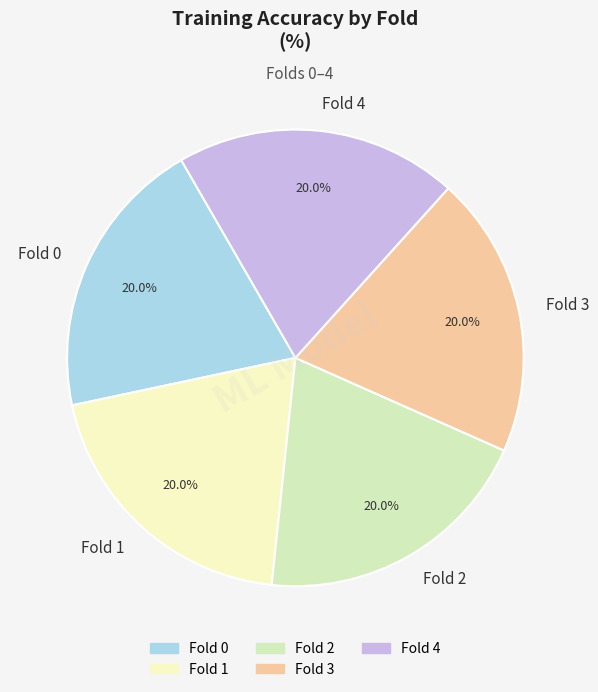

What percentage do Fold 4 and Fold 3 together represent?

40.0%